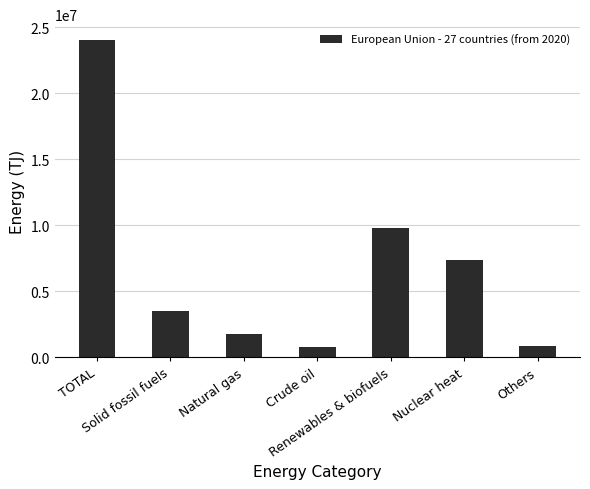

At which label does the data first exceed 3499749?

TOTAL